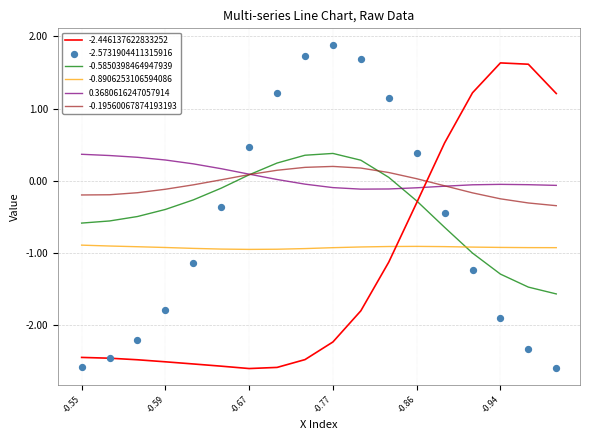

Which series has the largest total across all categories?

0.3680616247057914